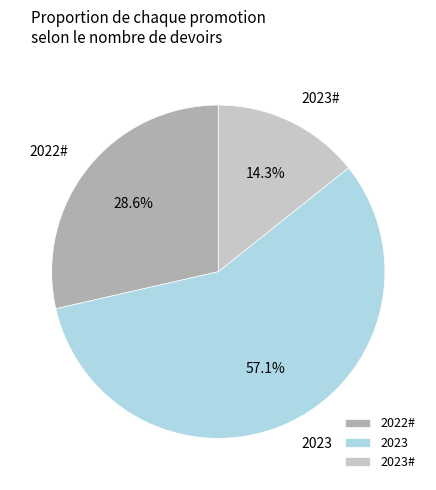

Which category has the smallest portion of the pie?

2023#